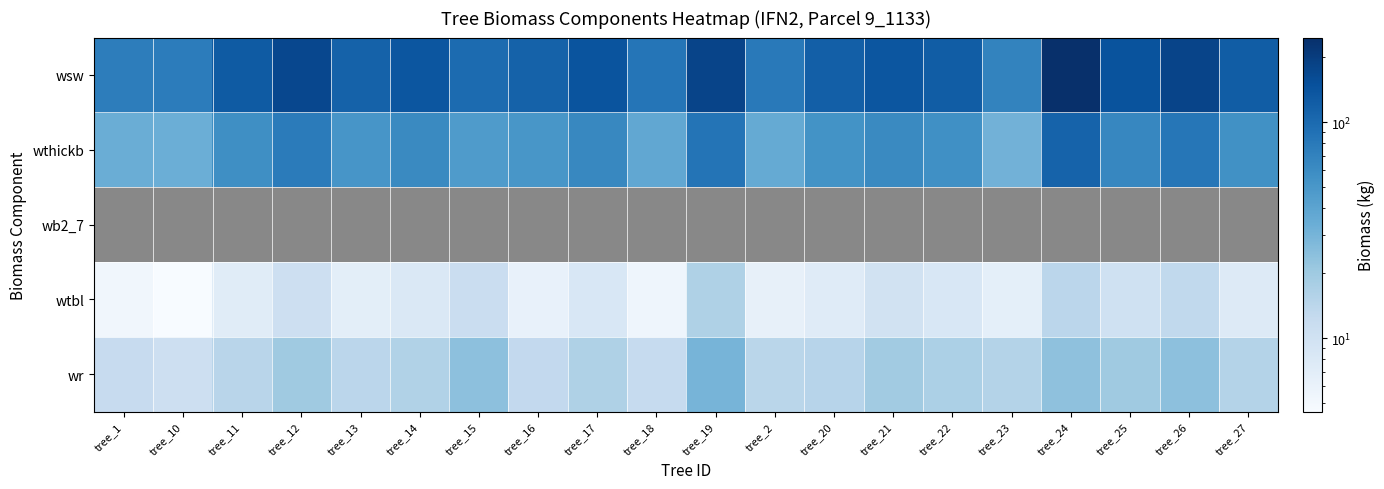

Which label corresponds to the largest value in the chart?

tree_24